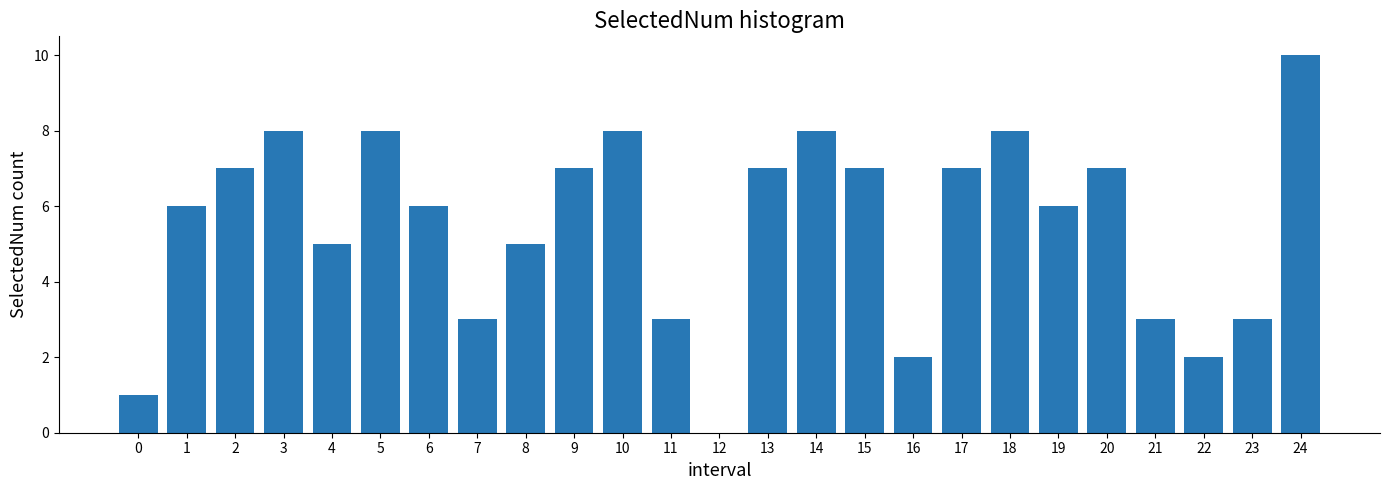

Reading left to right, list all the values displayed in this chart.

0=1	1=6	2=7	3=8	4=5	5=8	6=6	7=3	8=5	9=7	10=8	11=3	12=0	13=7	14=8	15=7	16=2	17=7	18=8	19=6	20=7	21=3	22=2	23=3	24=10